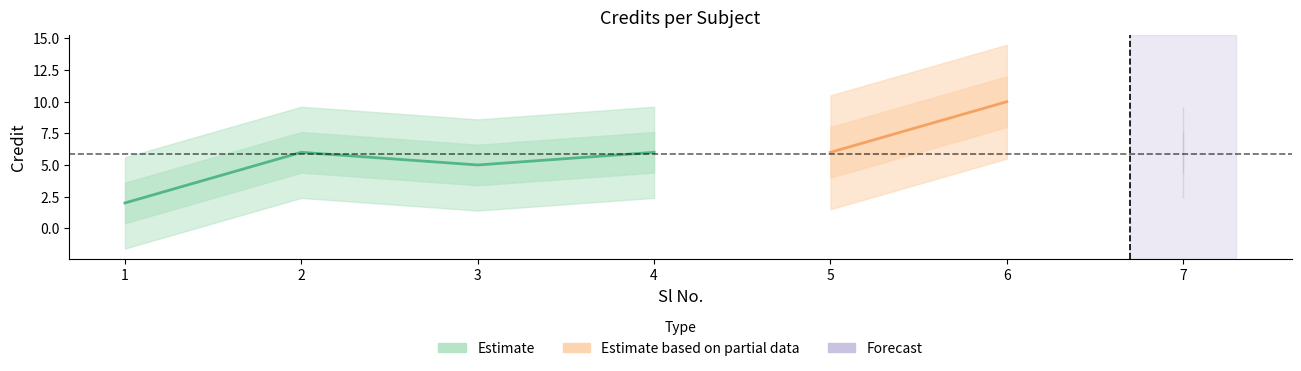

What is the value of the 7th point from the left?

6